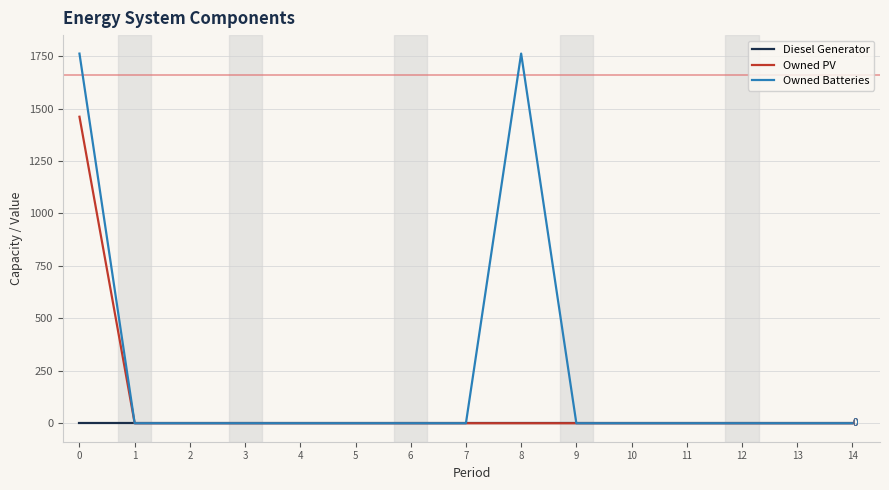

Reading left to right, what are all the values shown in this chart?

Diesel Generator: 0=0	1=0	2=0	3=0	4=0	5=0	6=0	7=0	8=0	9=0	10=0	11=0	12=0	13=0	14=0
Owned PV: 0=1461	1=0	2=0	3=0	4=0	5=0	6=0	7=0	8=0	9=0	10=0	11=0	12=0	13=0	14=0
Owned Batteries: 0=1762	1=0	2=0	3=0	4=0	5=0	6=0	7=0	8=1762	9=0	10=0	11=0	12=0	13=0	14=0